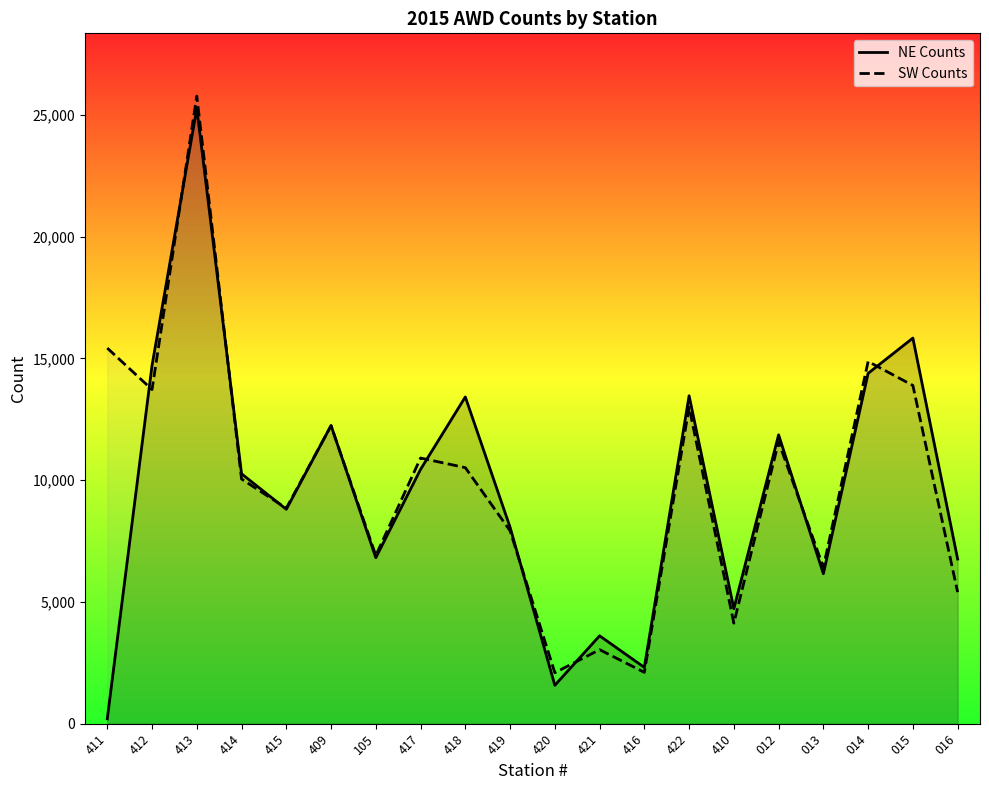

Reading right to left, extract all data points from this chart.

NE Counts: 6761	15836	14386	6158	11861	4721	13465	2311	3608	1576	8067	13418	10444	6816	12244	8805	10261	25268	14710	201
SW Counts: 5403	13890	14874	6424	11576	4129	12997	2108	3040	2093	7921	10514	10909	6905	12235	8848	10047	25772	13720	15424